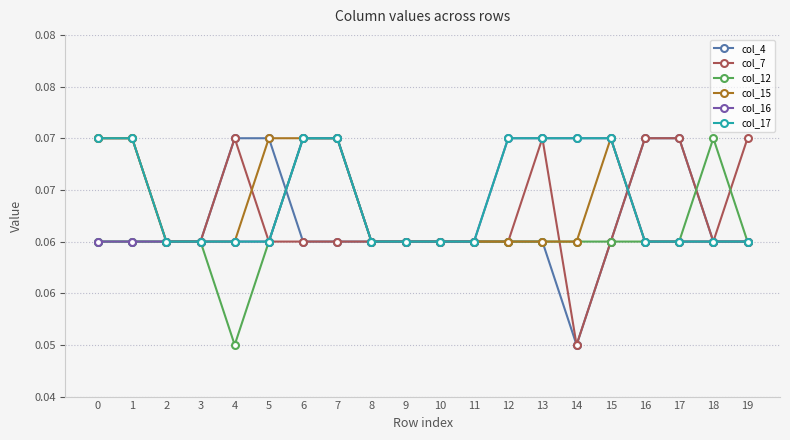

Reading left to right, list all the values displayed in this chart.

col_4: 0.1	0.1	0.1	0.1	0.1	0.1	0.1	0.1	0.1	0.1	0.1	0.1	0.1	0.1	0.1	0.1	0.1	0.1	0.1	0.1
col_7: 0.1	0.1	0.1	0.1	0.1	0.1	0.1	0.1	0.1	0.1	0.1	0.1	0.1	0.1	0.1	0.1	0.1	0.1	0.1	0.1
col_12: 0.1	0.1	0.1	0.1	0.1	0.1	0.1	0.1	0.1	0.1	0.1	0.1	0.1	0.1	0.1	0.1	0.1	0.1	0.1	0.1
col_15: 0.1	0.1	0.1	0.1	0.1	0.1	0.1	0.1	0.1	0.1	0.1	0.1	0.1	0.1	0.1	0.1	0.1	0.1	0.1	0.1
col_16: 0.1	0.1	0.1	0.1	0.1	0.1	0.1	0.1	0.1	0.1	0.1	0.1	0.1	0.1	0.1	0.1	0.1	0.1	0.1	0.1
col_17: 0.1	0.1	0.1	0.1	0.1	0.1	0.1	0.1	0.1	0.1	0.1	0.1	0.1	0.1	0.1	0.1	0.1	0.1	0.1	0.1